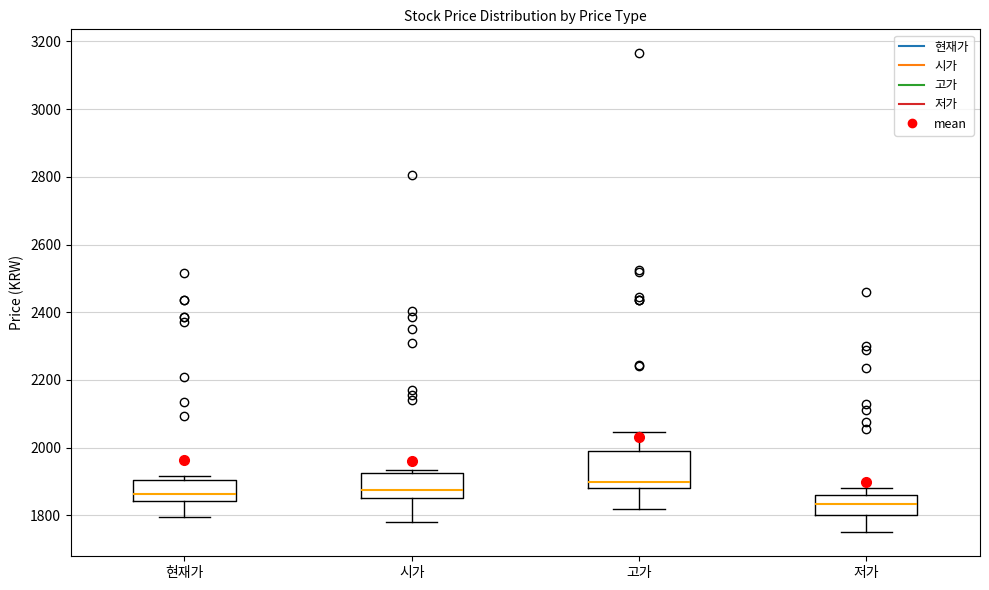

Reading left to right, transcribe this box plot: for each box, give where its median line is, the range the box spans, and where its two whiskers end, as read against the y-axis. The values are not printed on the chart, so give them approximately, as read against the axis.

현재가: median 1860, box 1840 to 1900, whiskers 1800 to 1920
시가: median 1880, box 1860 to 1920, whiskers 1780 to 1940
고가: median 1900, box 1880 to 1980, whiskers 1820 to 2040
저가: median 1840, box 1800 to 1860, whiskers 1760 to 1880